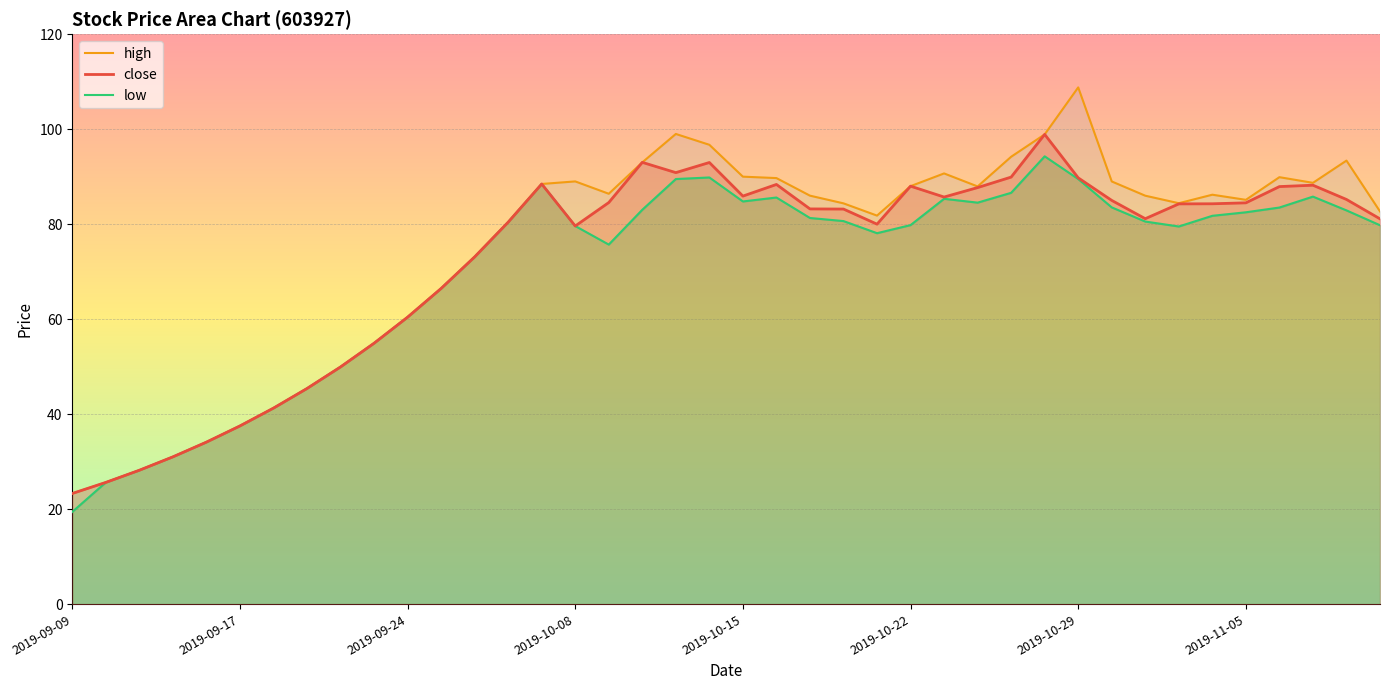

Between 2019-10-21 and 2019-09-10, which is larger?

2019-10-21